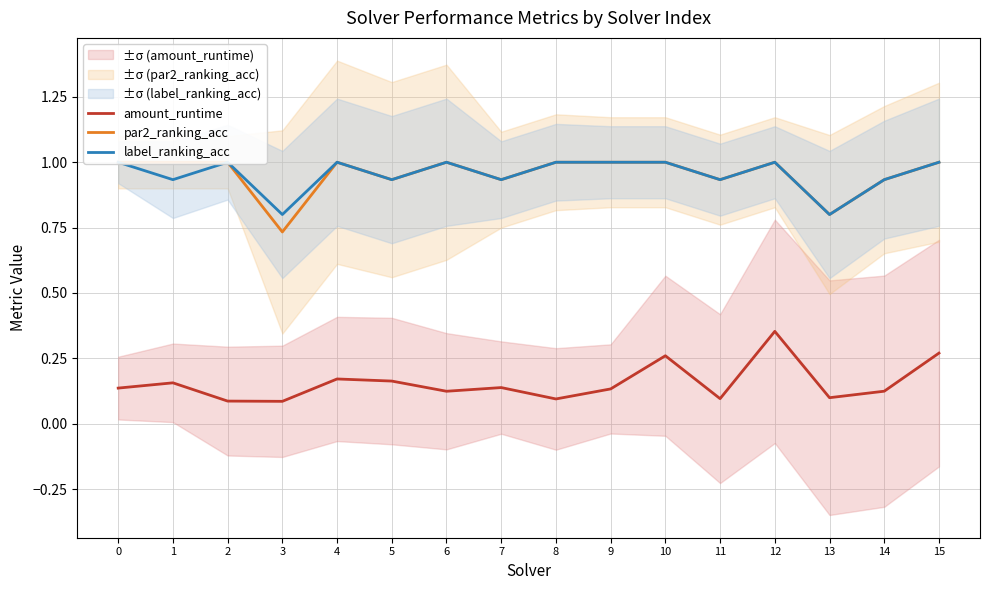

Reading left to right, extract all data points from this chart.

amount_runtime: 0=0.1	1=0.2	2=0.1	3=0.1	4=0.2	5=0.2	6=0.1	7=0.1	8=0.1	9=0.1	10=0.3	11=0.1	12=0.4	13=0.1	14=0.1	15=0.3
par2_ranking_acc: 0=1.0	1=1.0	2=1.0	3=0.7	4=1.0	5=0.9	6=1.0	7=0.9	8=1.0	9=1.0	10=1.0	11=0.9	12=1.0	13=0.8	14=0.9	15=1.0
label_ranking_acc: 0=1.0	1=0.9	2=1.0	3=0.8	4=1.0	5=0.9	6=1.0	7=0.9	8=1.0	9=1.0	10=1.0	11=0.9	12=1.0	13=0.8	14=0.9	15=1.0